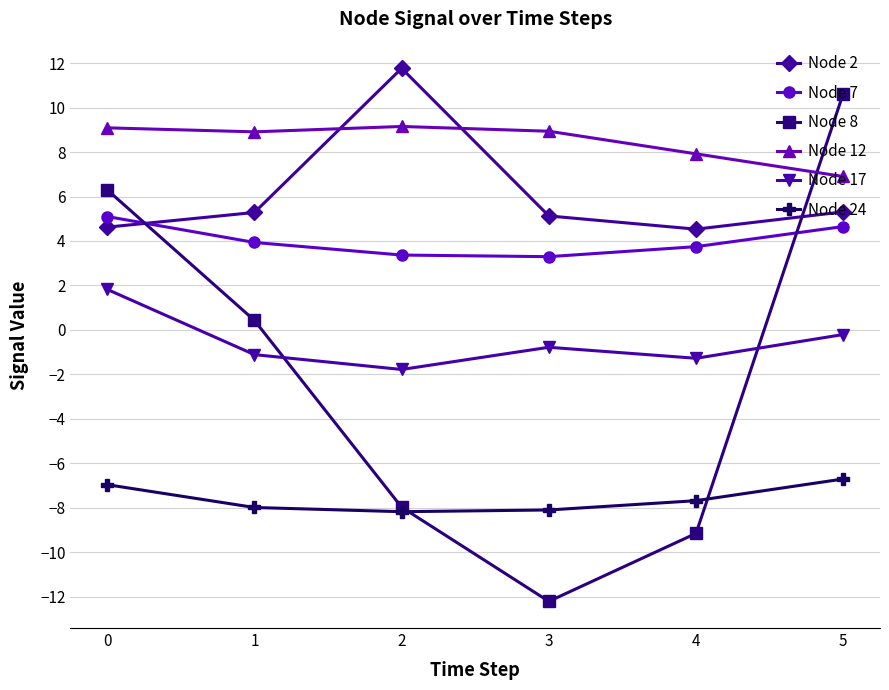

At which category does the chart reach its minimum across all series?

3